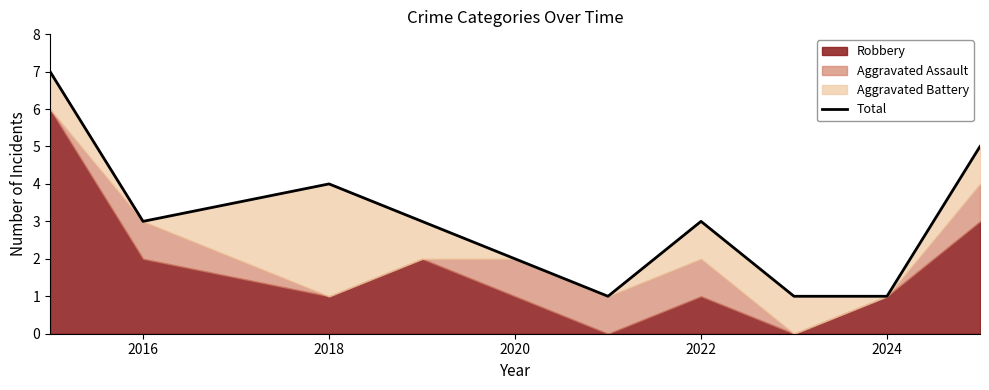

How many values are below 3?

4